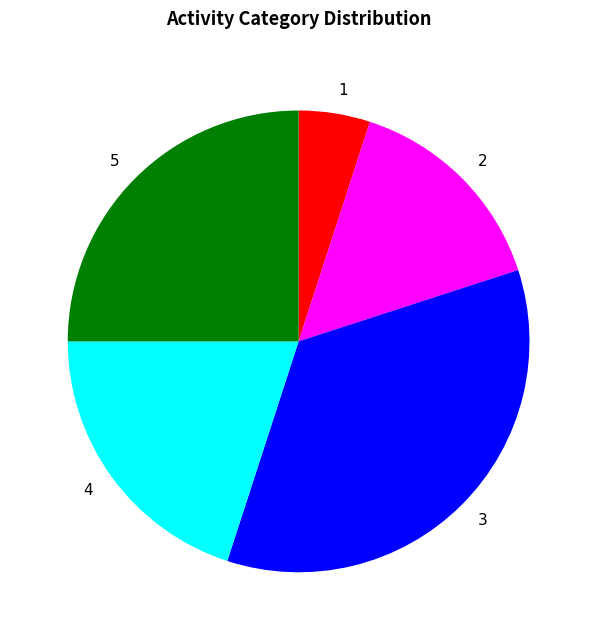

Is there a majority slice in this chart?

No